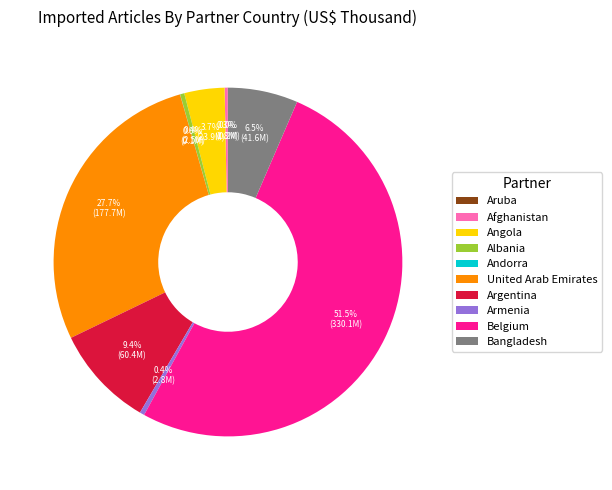

Do Argentina and Angola together represent more than half of the pie?

No